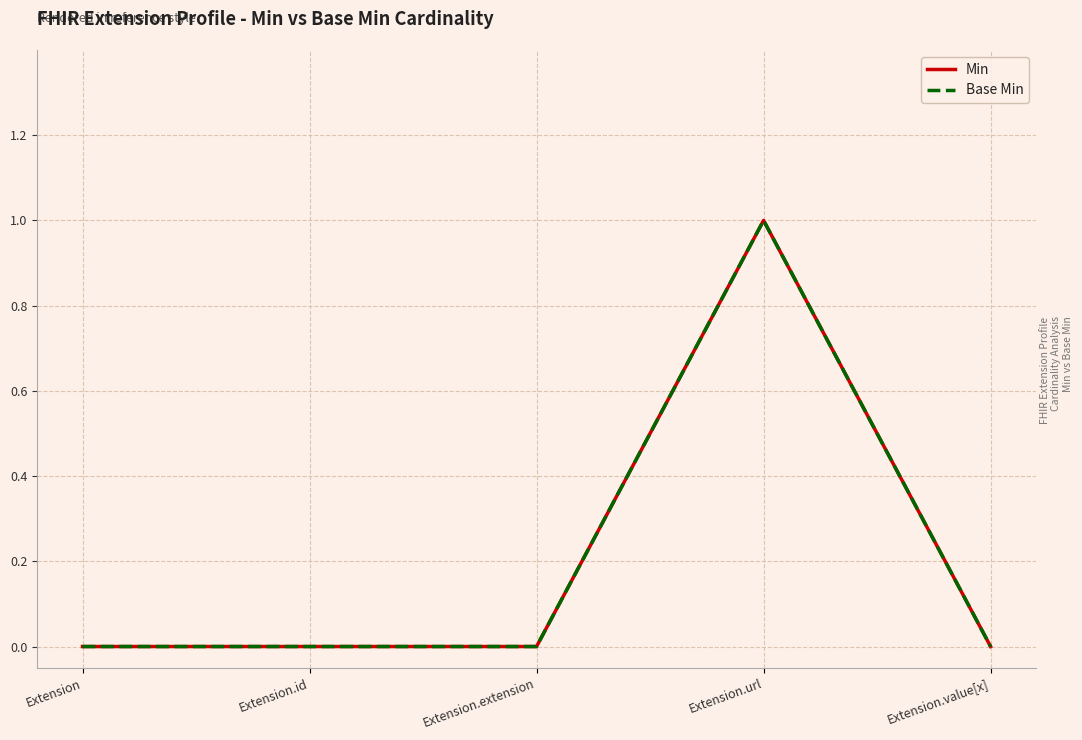

Which series has the largest total across all categories?

Min